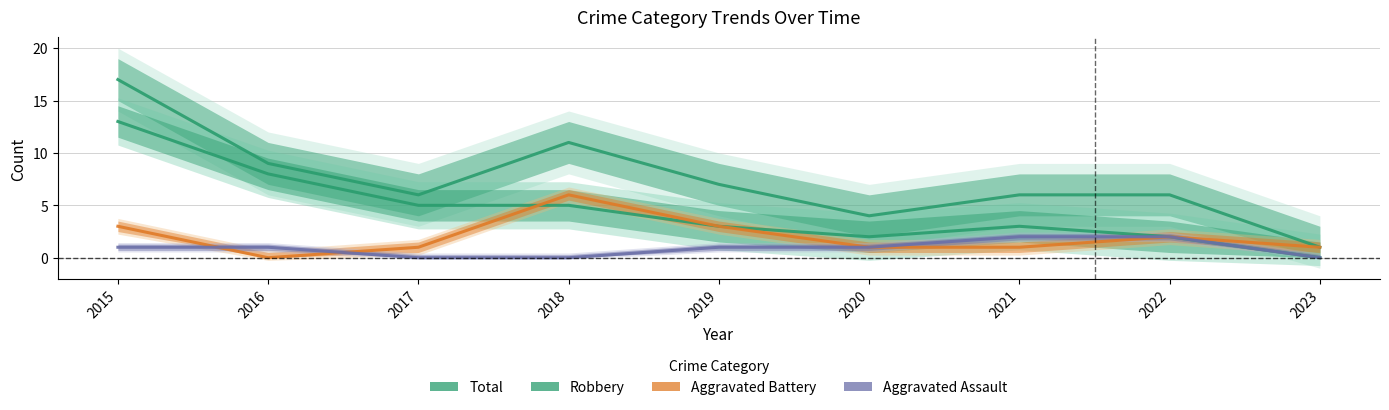

How many intersections are there between Aggravated Battery and Robbery?

1